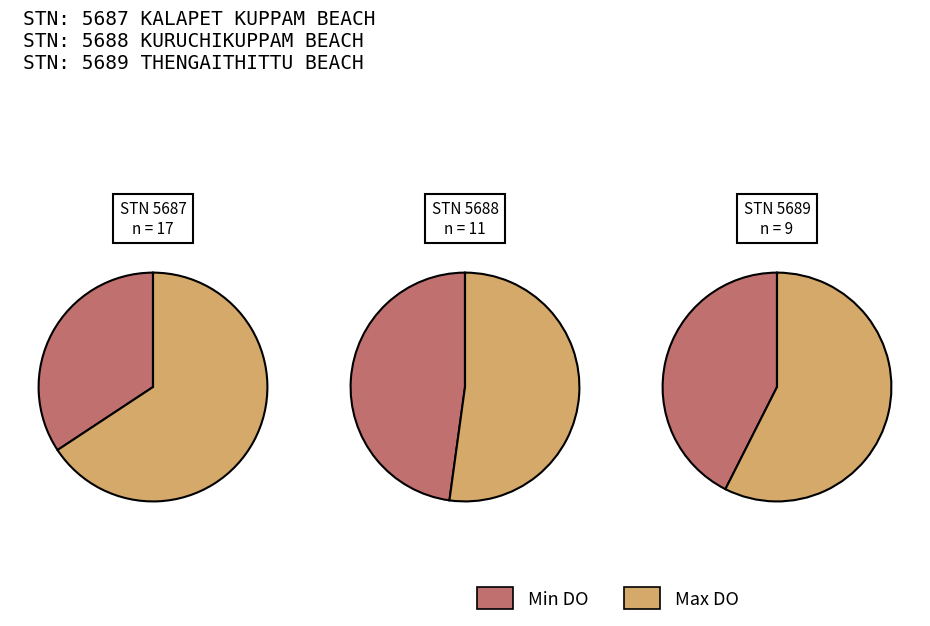

Which category has the biggest portion of the pie?

5687